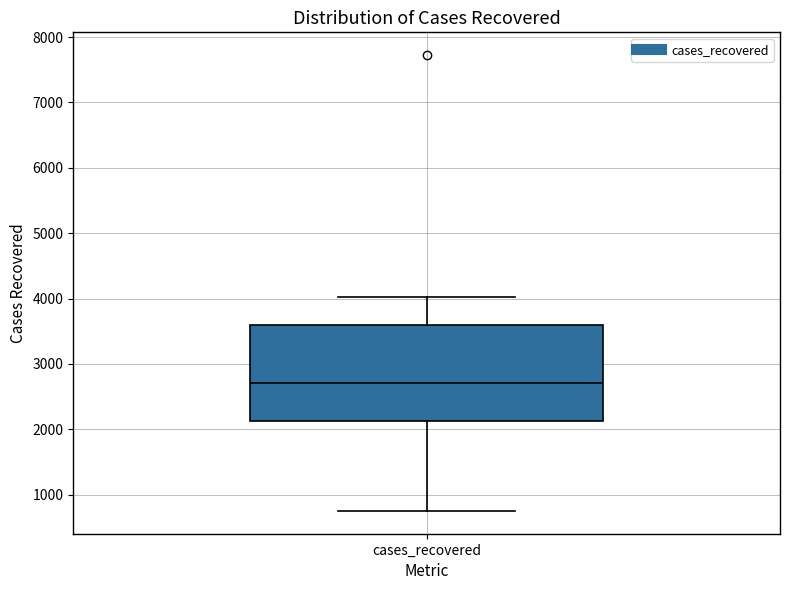

Read this box plot against the y-axis: the position of the median line, the range covered by the box, and the ends of both whiskers. The values are not printed on the chart, so give them approximately, as read against the axis.

median 2700, box 2100 to 3600, whiskers 700 to 4000